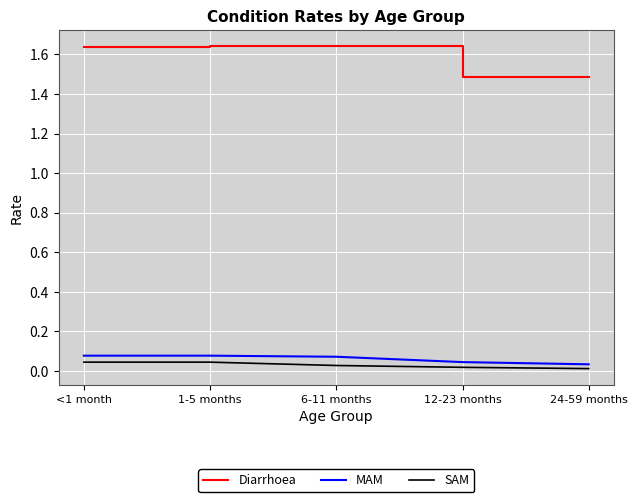

Which series has the largest total across all categories?

Diarrhoea